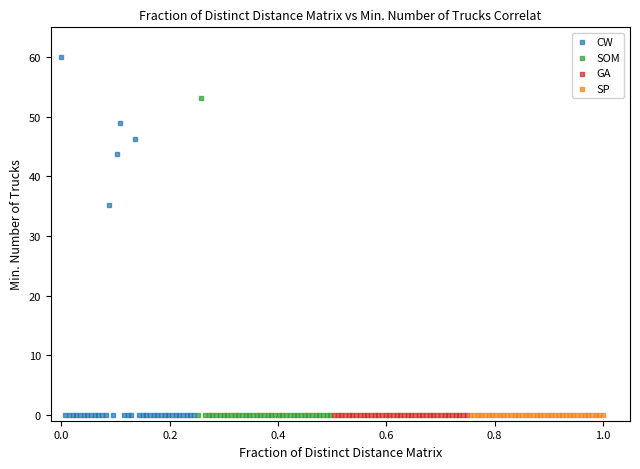

Which series reaches the maximum Y coordinate?

CW